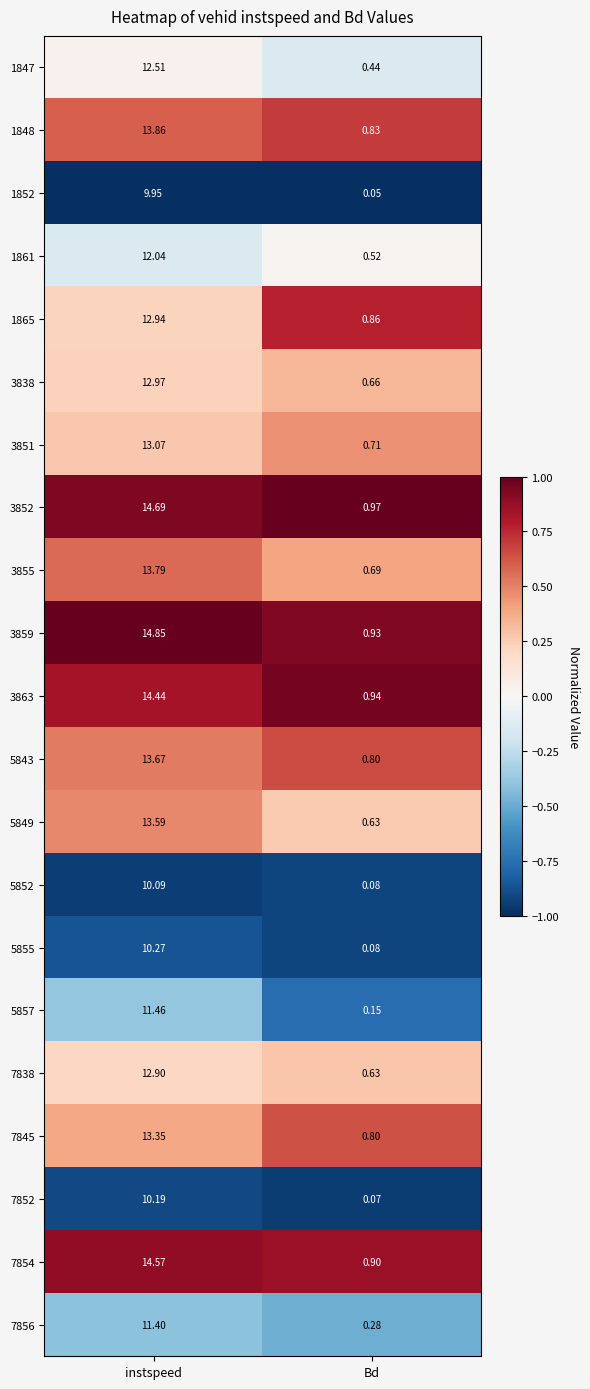

Where is 1847 nearest to the value 6?

Bd